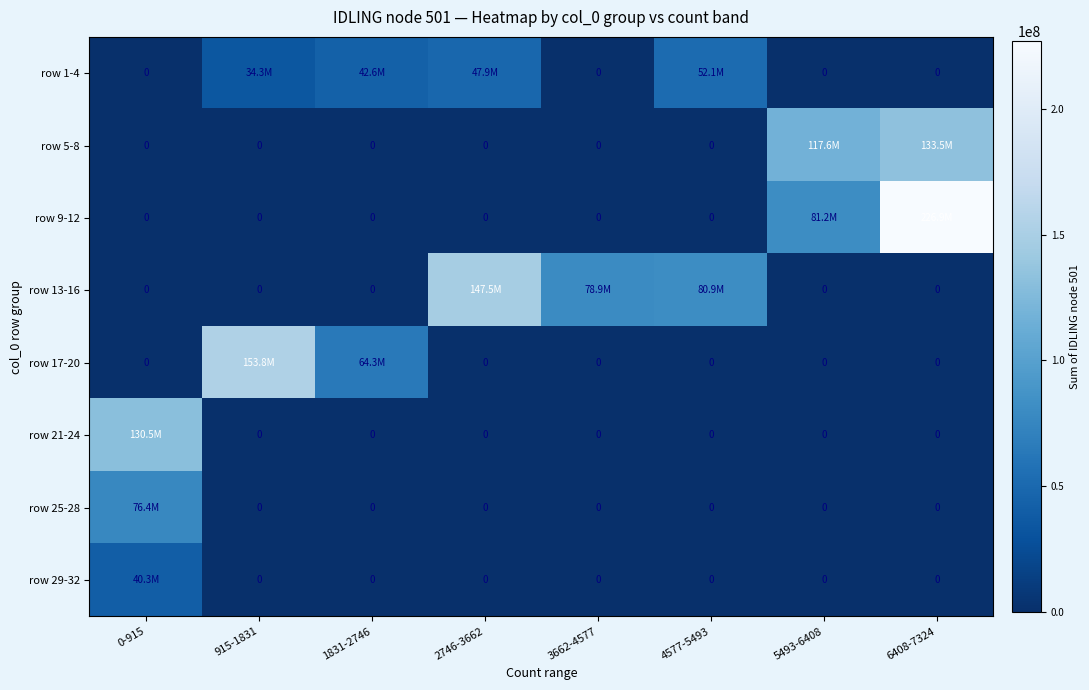

Which label corresponds to the smallest value in the chart?

0-915